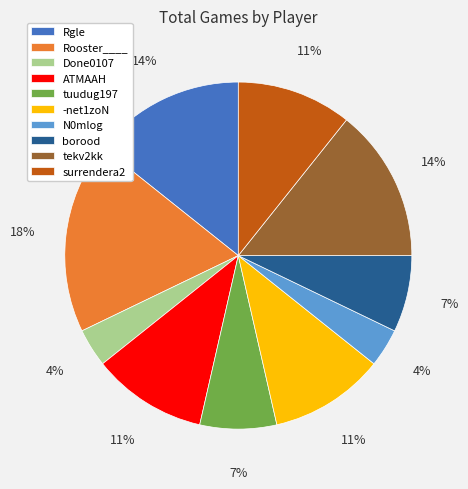

To the nearest percent, what is the average slice percentage?

10%